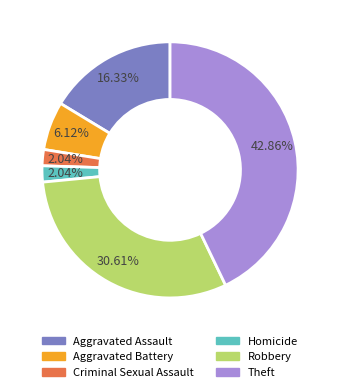

Approximately how many times larger is the value at Criminal Sexual Assault compared to Homicide?

1.0